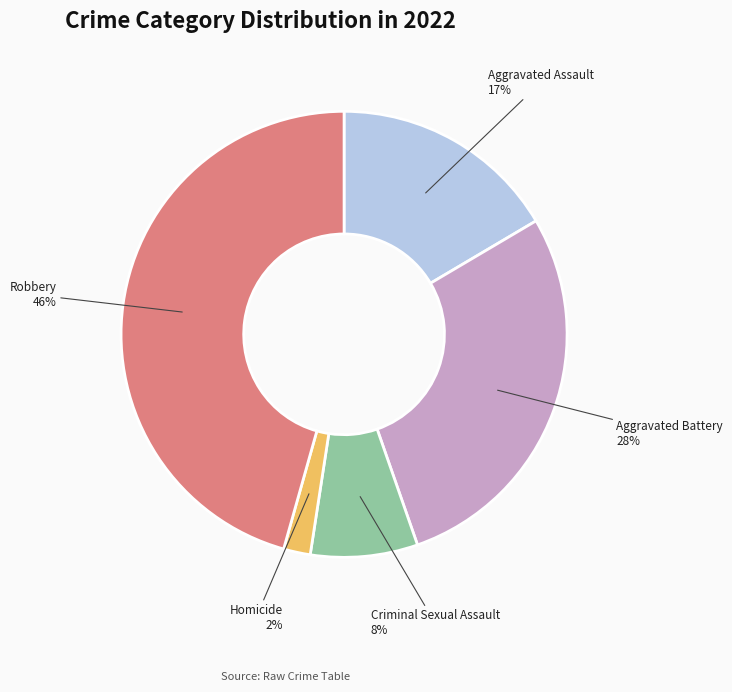

To the nearest percent, what is the average slice percentage?

20%